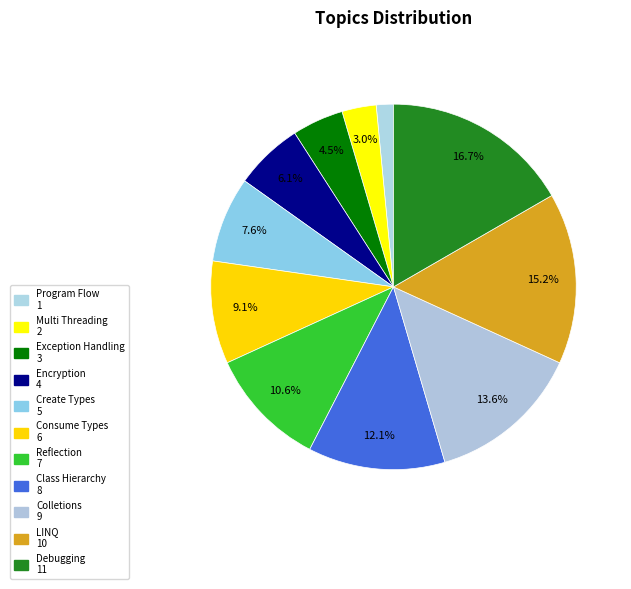

Between Debugging and Exception Handling, which is larger?

Debugging